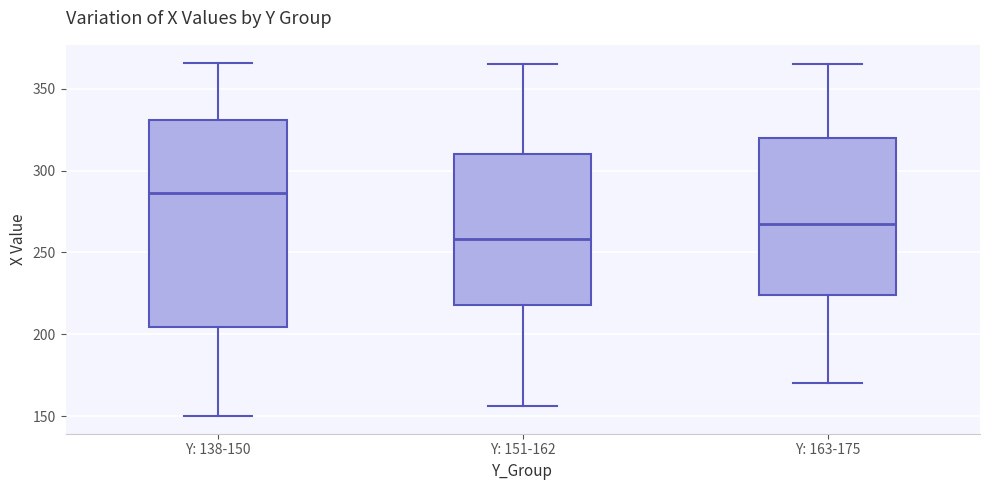

Where does the lower whisker of the box for Y: 138-150 end on the y-axis? The values are not printed on the chart, so give them approximately, as read against the axis.

150